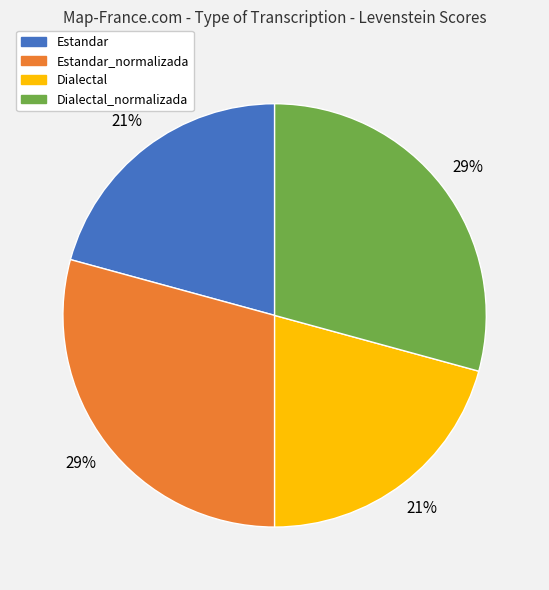

Is there a majority slice in this chart?

No